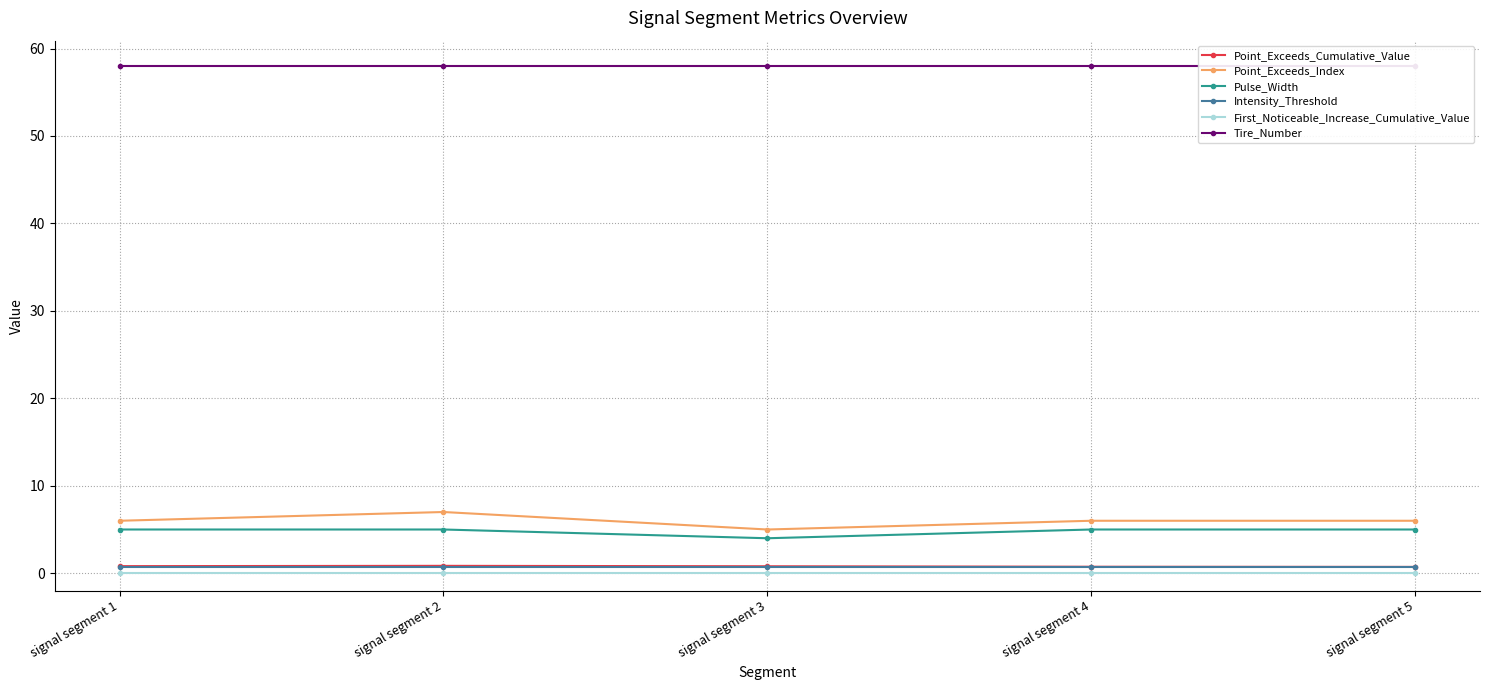

True or false: Intensity_Threshold and First_Noticeable_Increase_Cumulative_Value cross at least once.

False